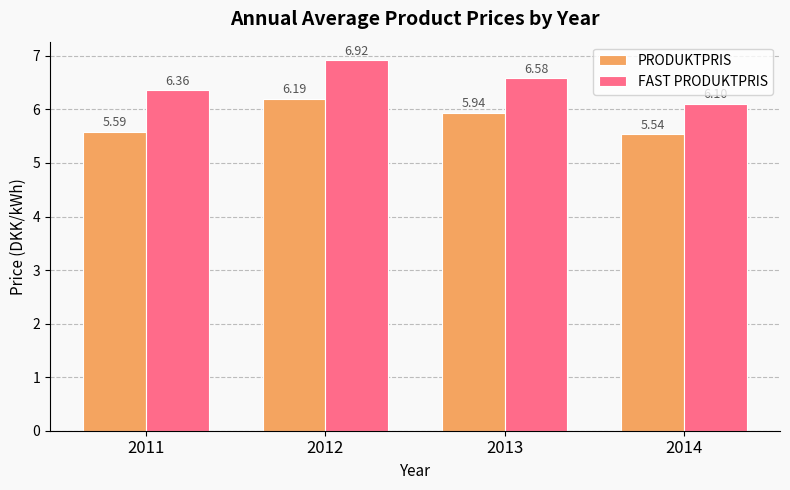

At which category does the chart reach its peak across all series?

2012